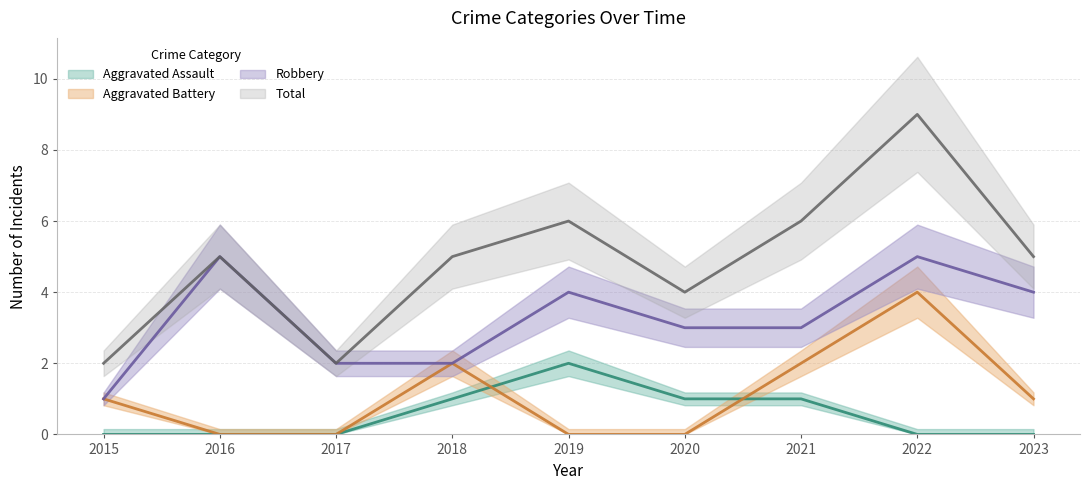

What are all the series names shown in the legend?

Aggravated Assault, Aggravated Battery, Robbery, Total